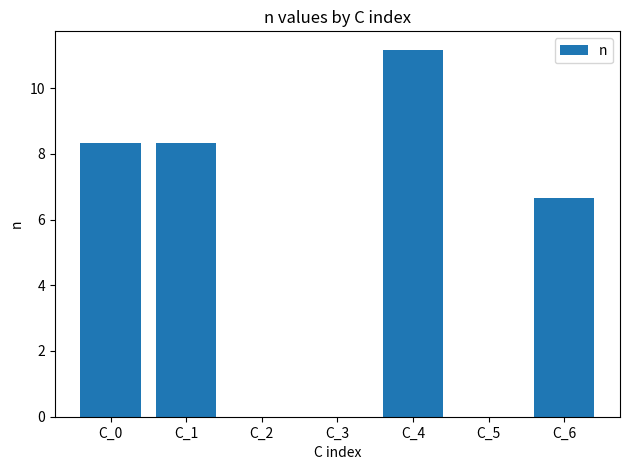

Where is the data nearest to the value 5?

C_6